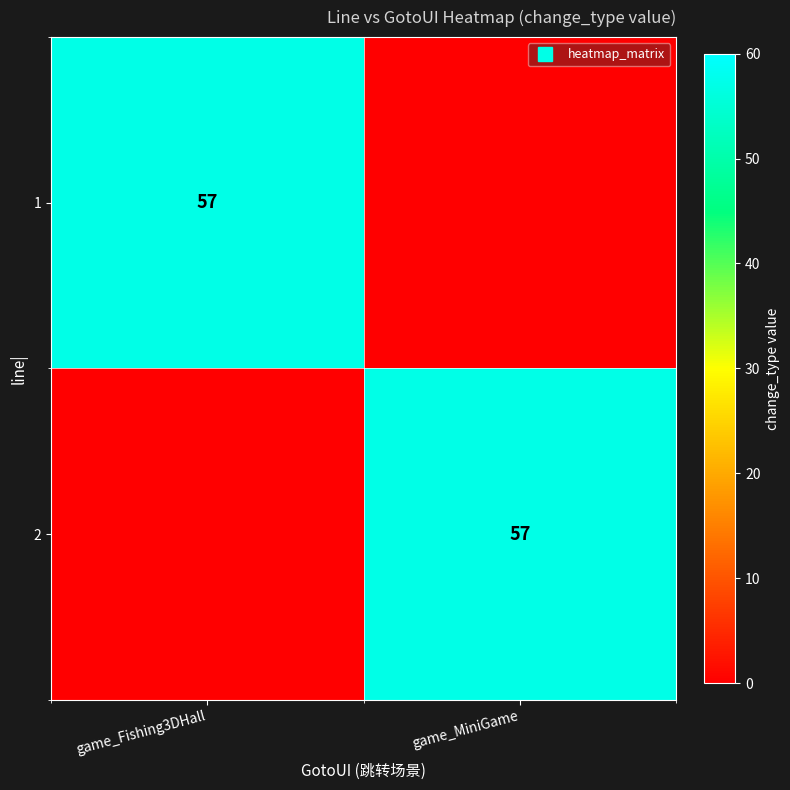

The 1 series shows 57 at game_Fishing3DHall. True or false?

True